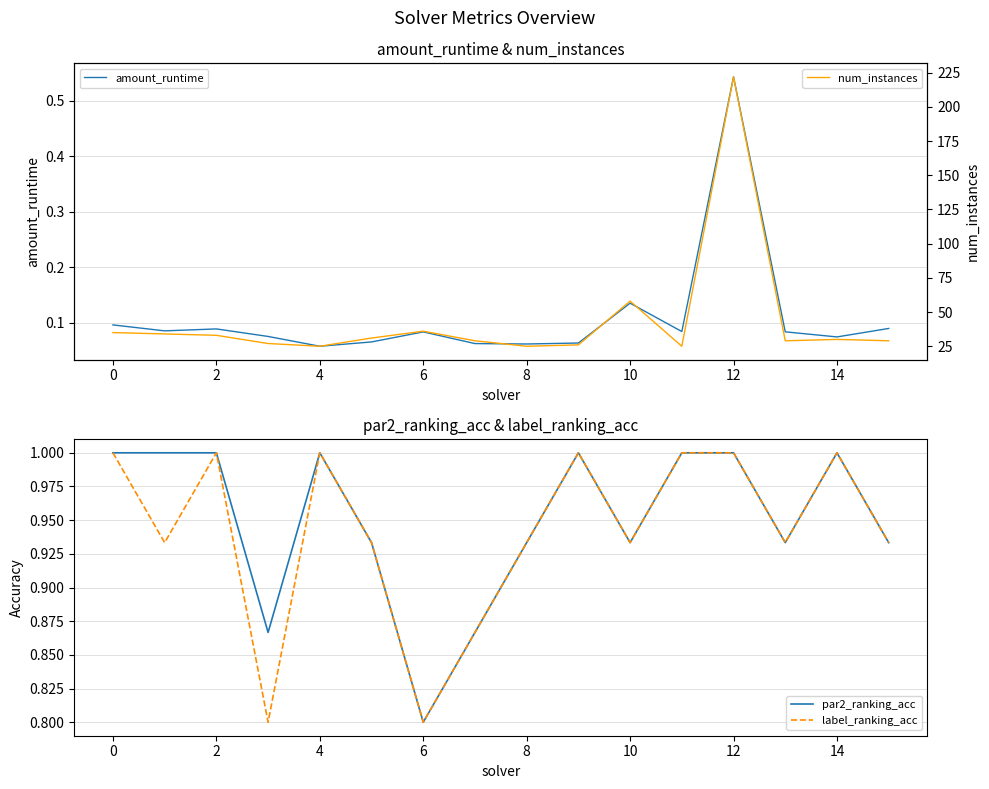

True or false: par2_ranking_acc and label_ranking_acc cross at least once.

False